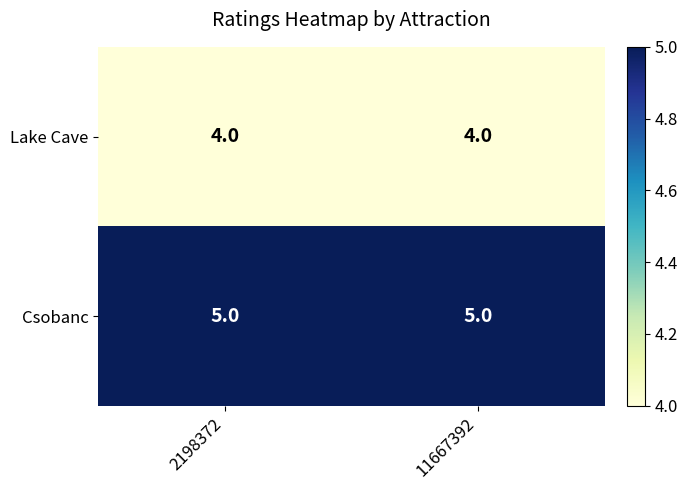

What is the greatest value displayed?

5